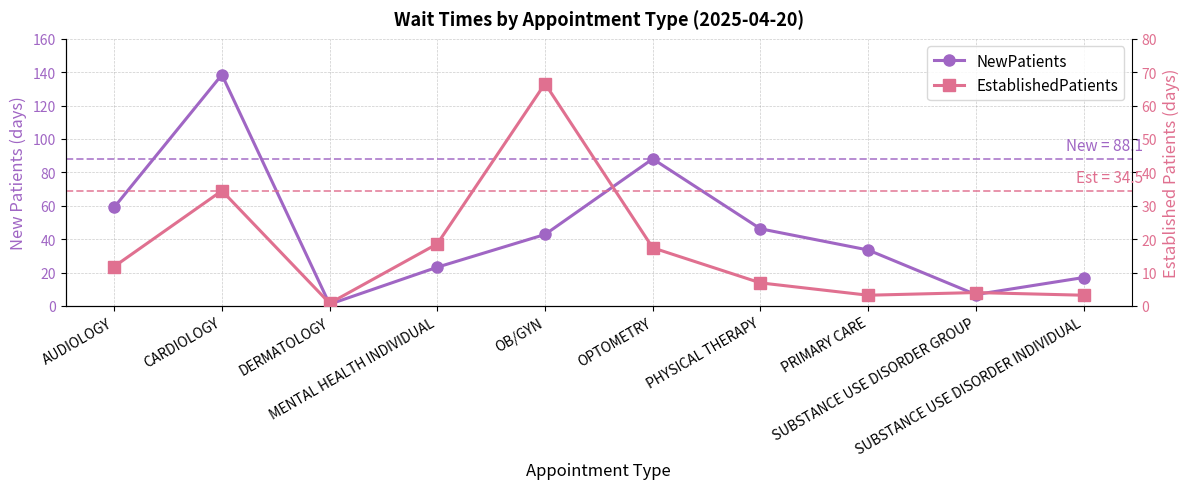

What position from the right is MENTAL HEALTH INDIVIDUAL?

7